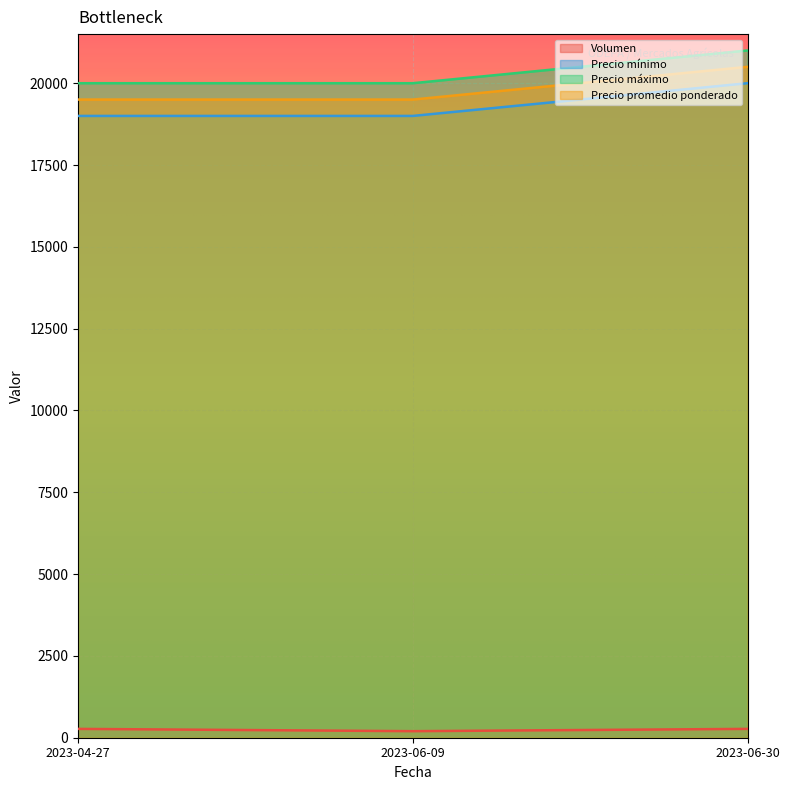

At how many categories does at least one series exceed 2635?

3